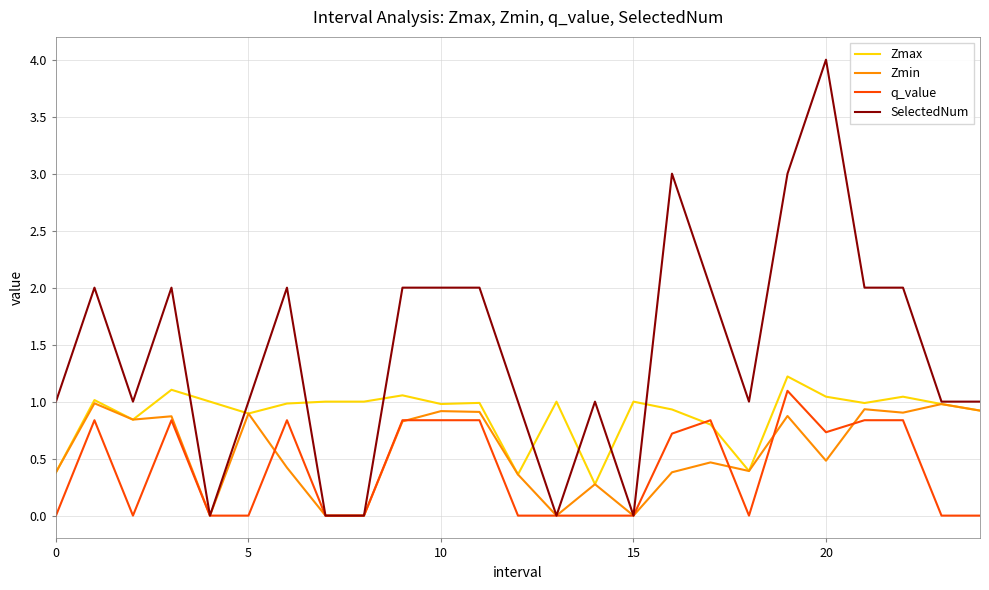

List the series in order of their overall mean, lowest first.

q_value, Zmin, Zmax, SelectedNum